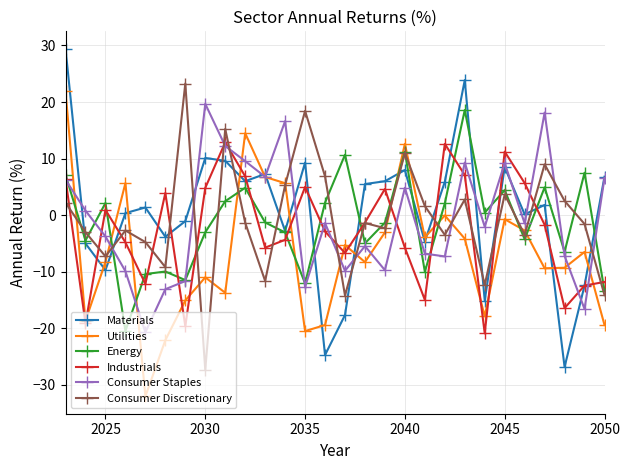

What is the value of the Energy point at the 8th from the left?

-3.0